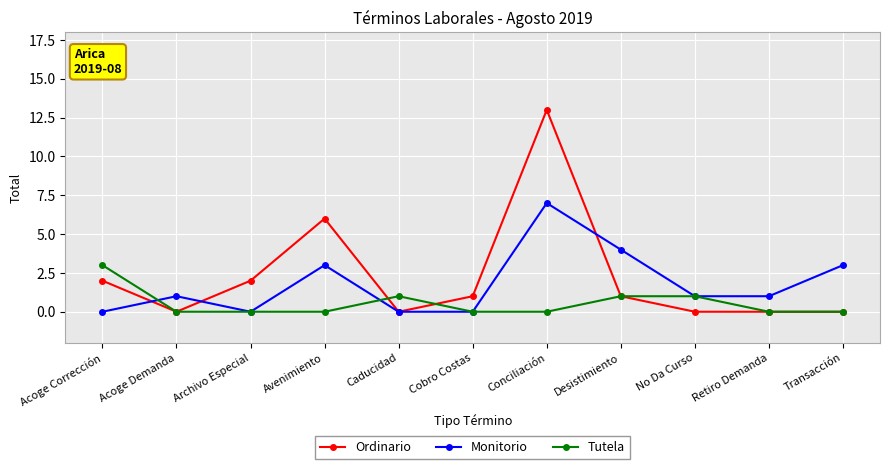

How many interior local peaks does the Monitorio series have?

3